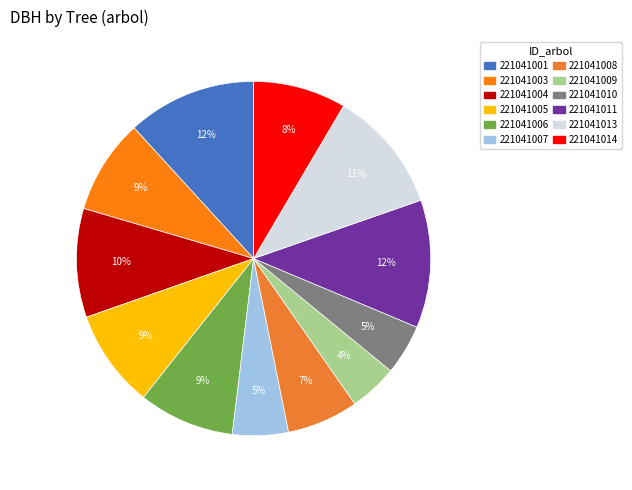

Which has a higher value, 221041009 or 221041005?

221041005